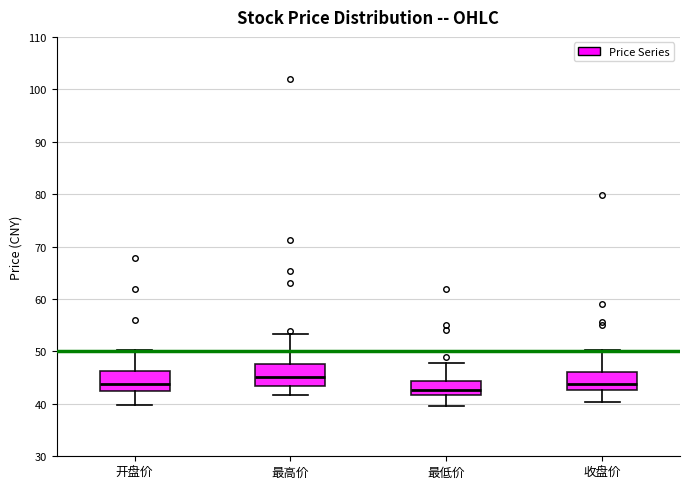

Where does the median line of the box for 最低价 sit on the y-axis? The values are not printed on the chart, so give them approximately, as read against the axis.

43